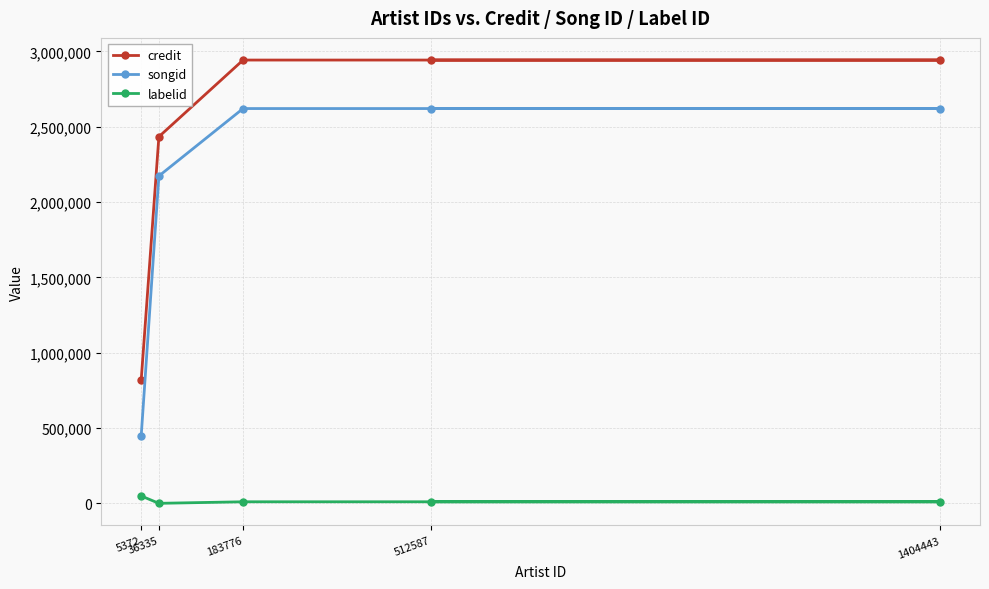

At which category is the sum across all series the highest?

183776